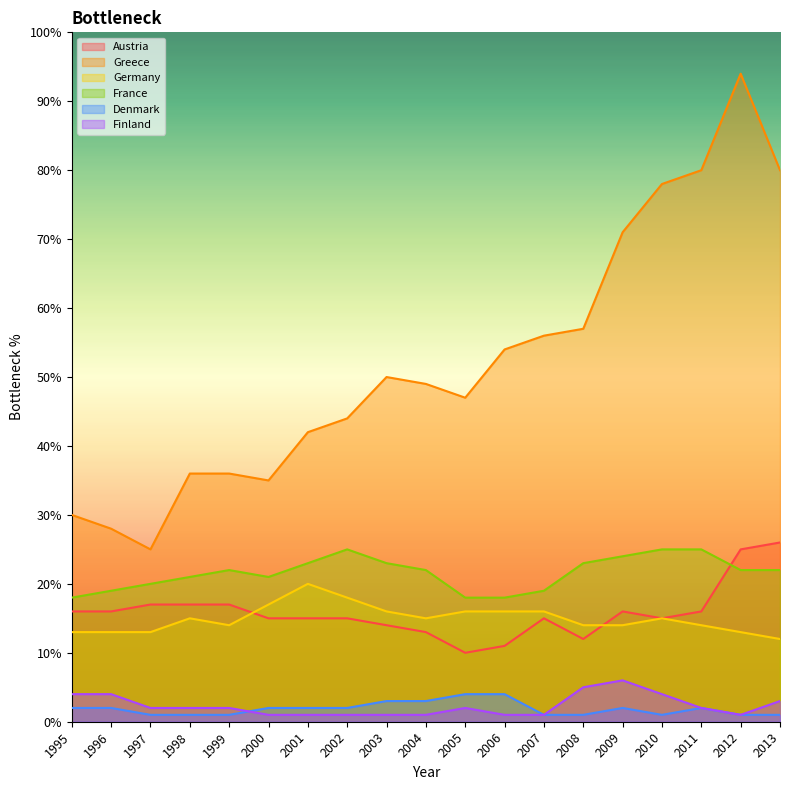

What is the minimum value for Austria?

10